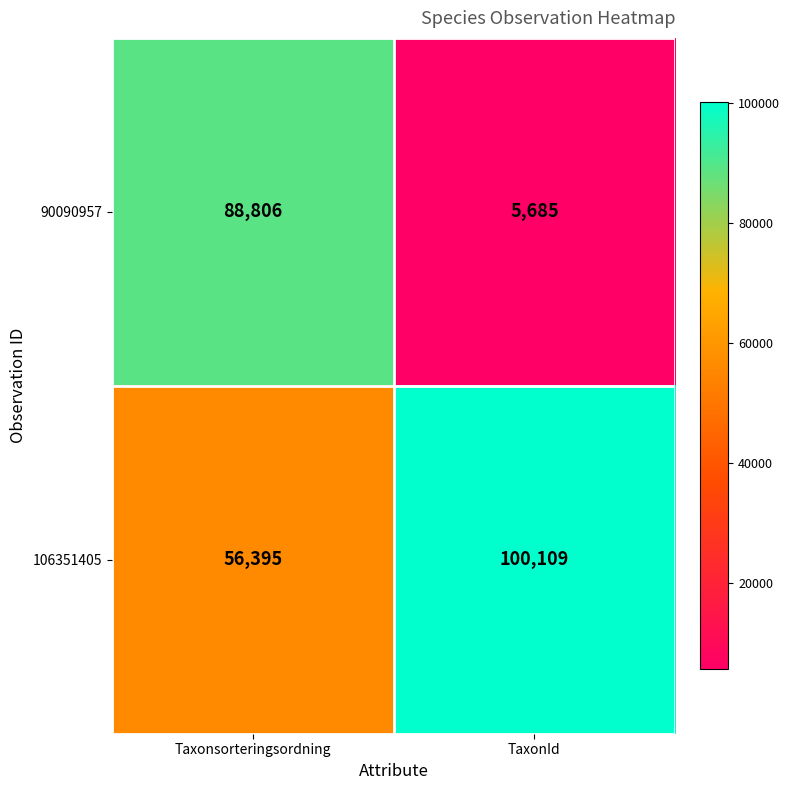

What is the sum of all 90090957 values?

94491